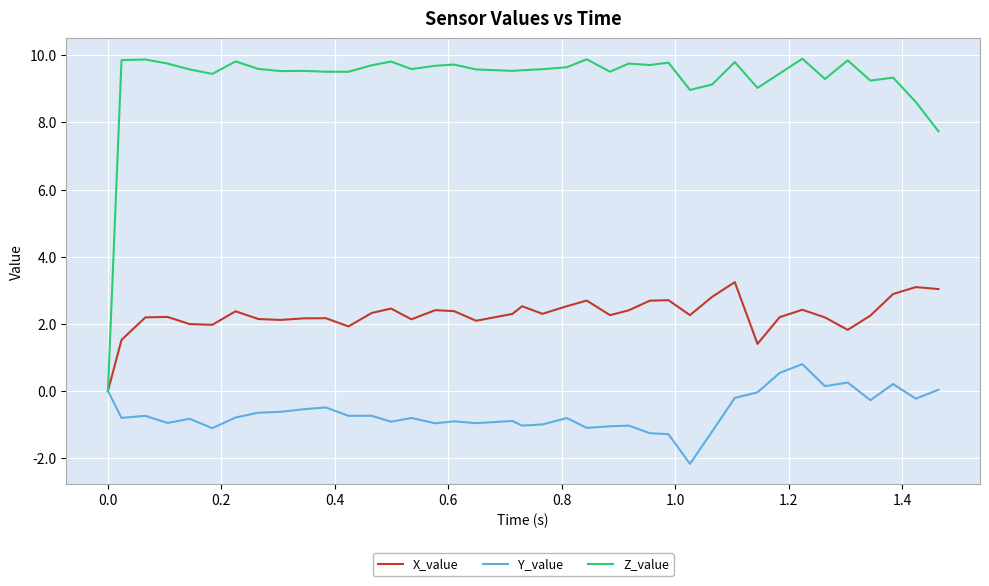

Which series has the widest spread of values?

Z_value